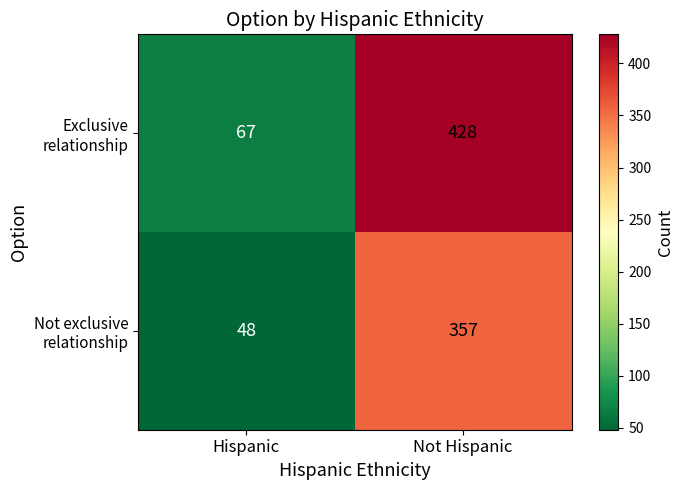

What is the spread (max minus min) of values at Not Hispanic?

71